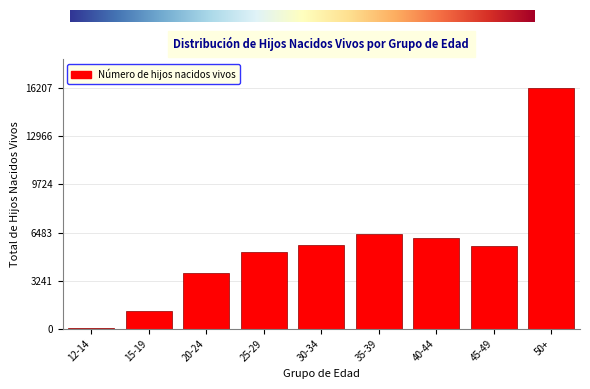

Reading right to left, what are all the values shown in this chart?

50+=16207	45-49=5545	40-44=6140	35-39=6403	30-34=5648	25-29=5155	20-24=3785	15-19=1220	12-14=25